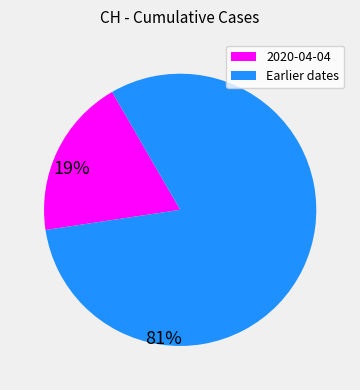

How many segments does this pie chart have?

2